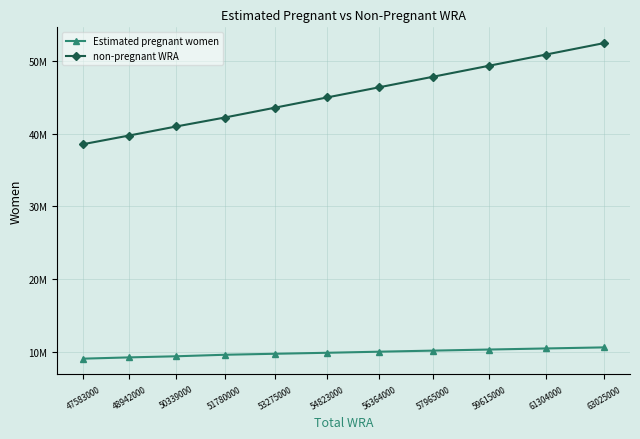

At which category is the sum across all series the highest?

63025000